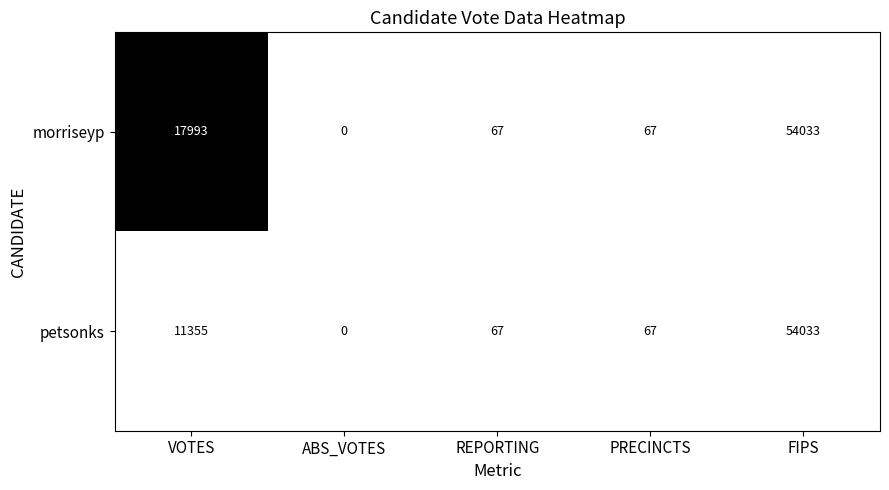

What is the spread (max minus min) of values at VOTES?

6638